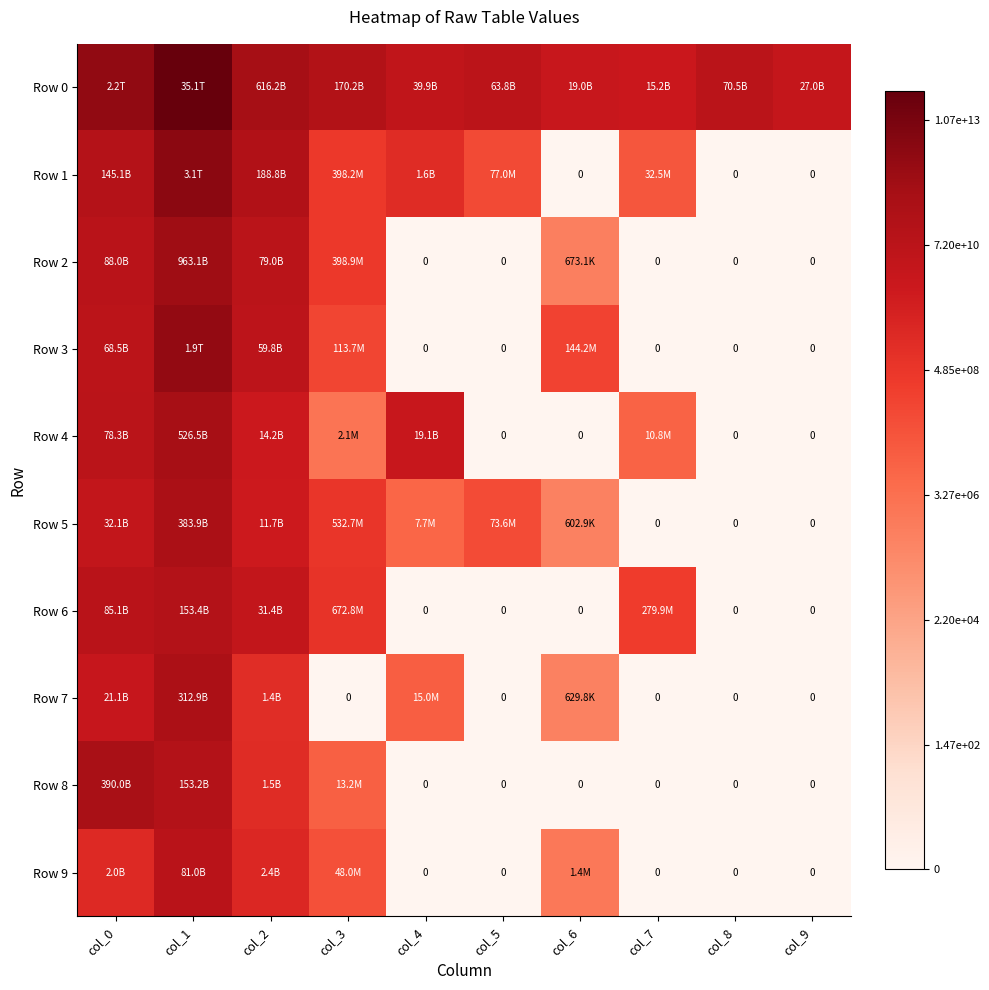

True or false: Row 7 has a value of 45.9 at col_1.

False